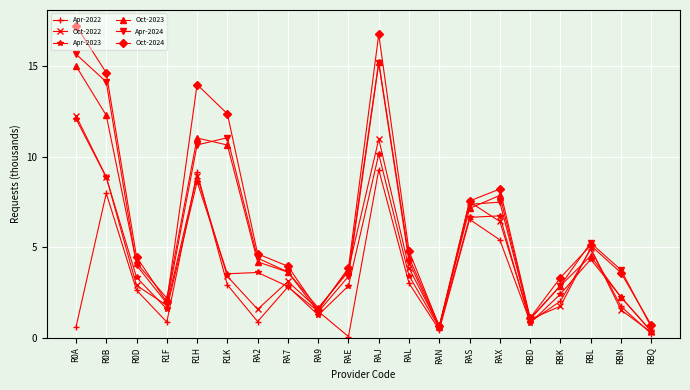

Where is Oct-2022 nearest to the value 6?

RAX